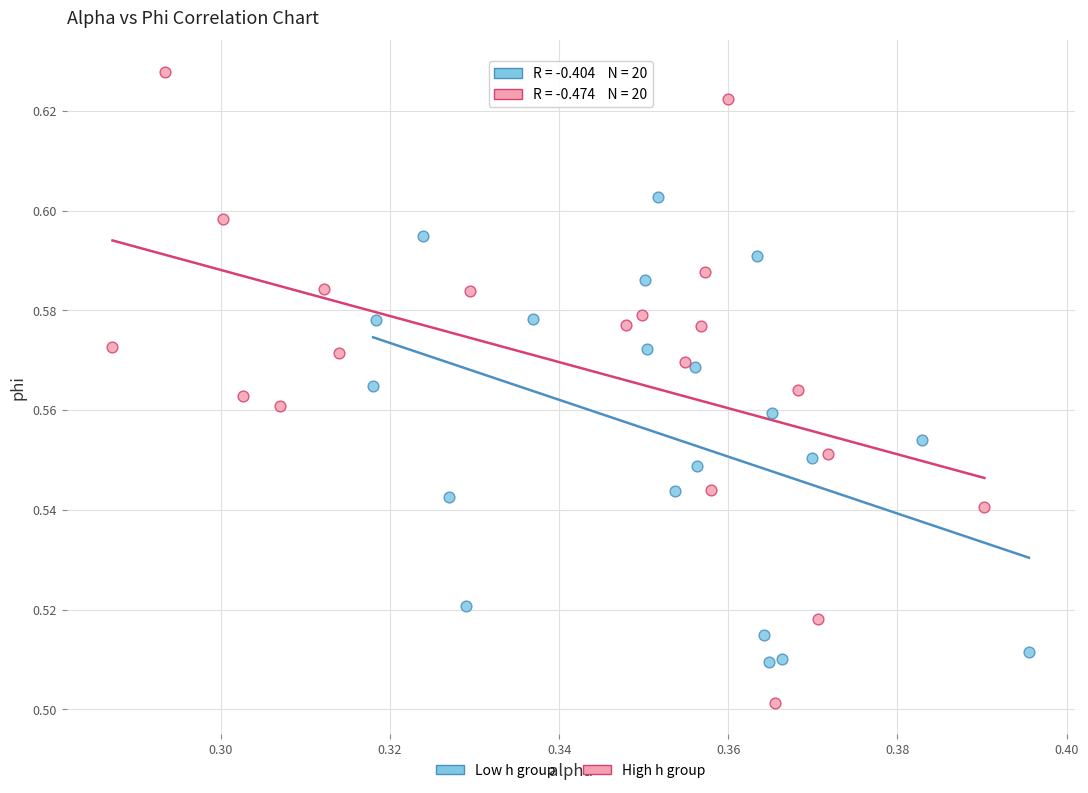

Which series contains the lowest Y value?

High h group